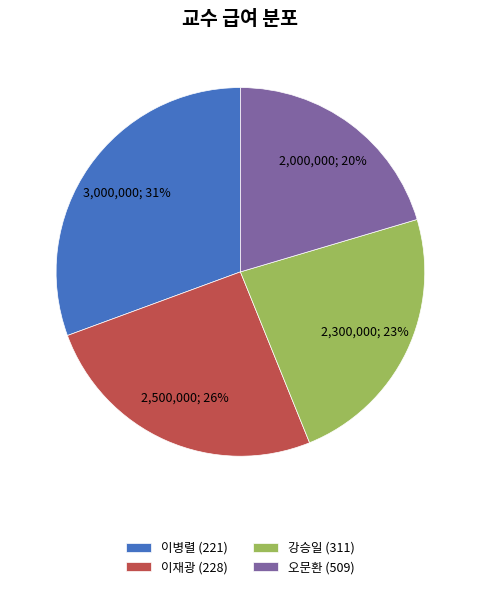

Is the sum of 이병렬 (221) and 강승일 (311) greater than half?

Yes